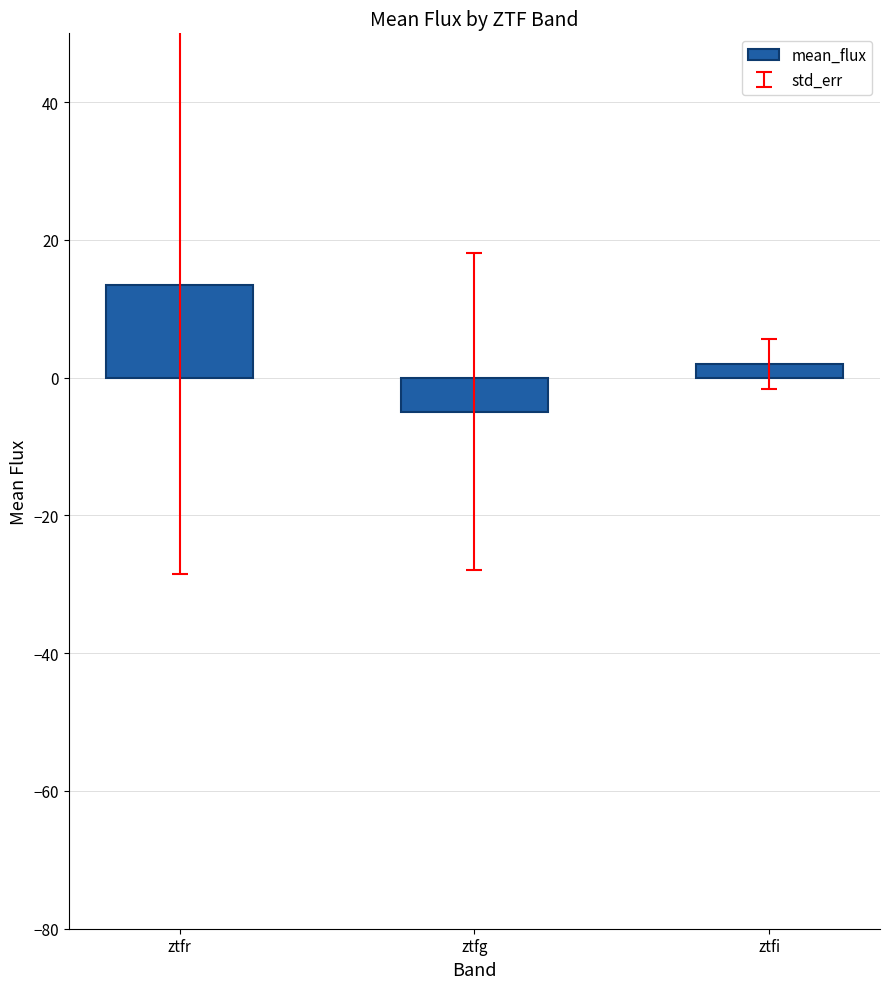

Where does the data first go above 1?

ztfr